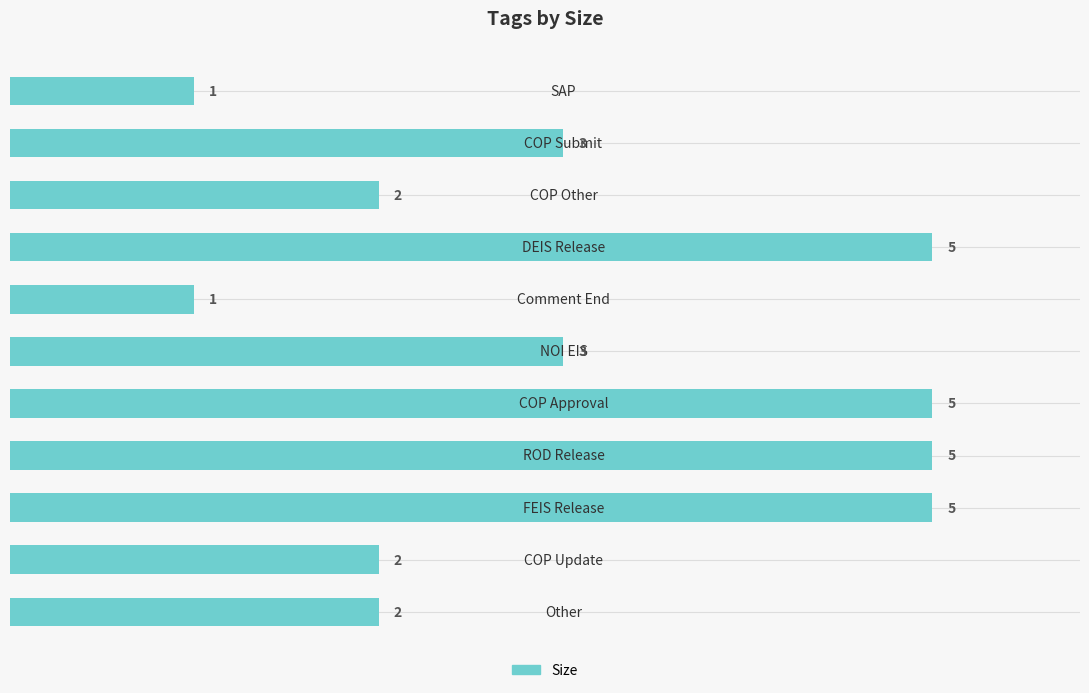

What is the maximum value shown in the chart?

5